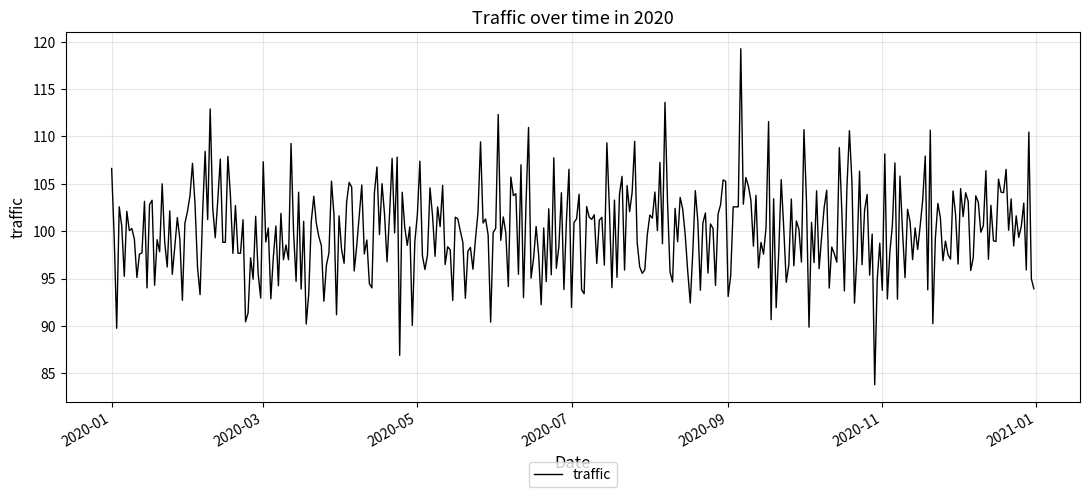

How many lines are shown in the chart?

1